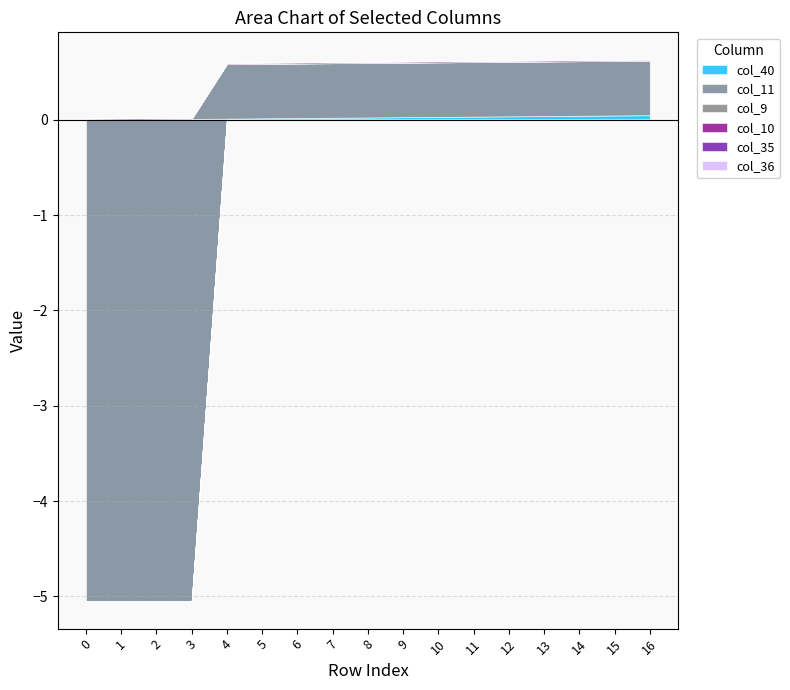

Is it true that col_35 equals 0.0 at 8?

True